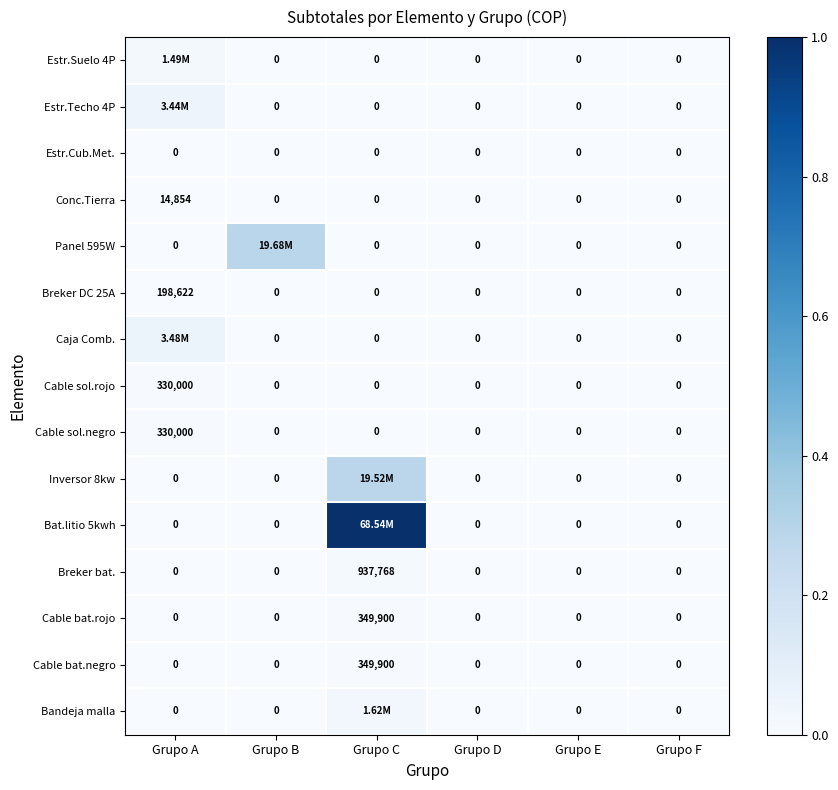

Is the value of Bat.litio 5kwh at Grupo B greater than the value of Cable bat.negro at Grupo C?

No